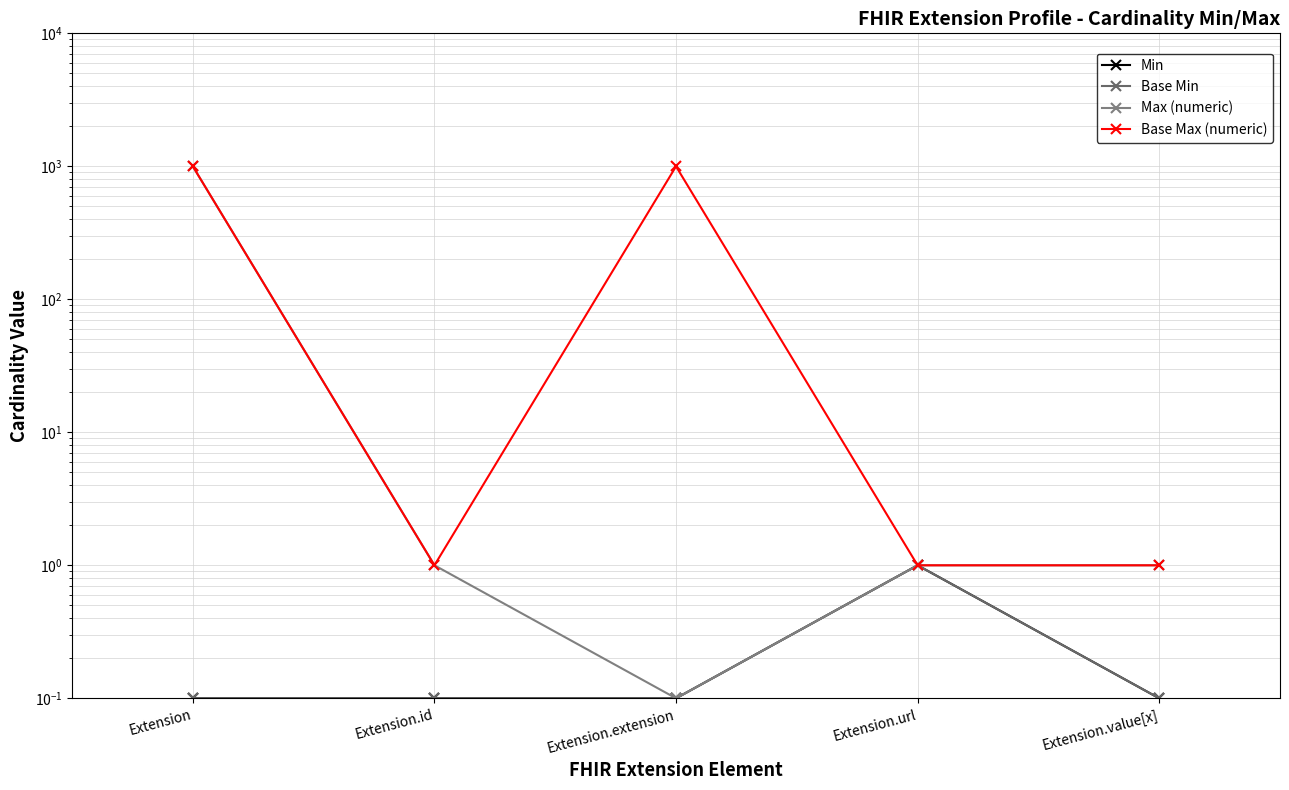

The value of Base Max (numeric) at Extension.id is 0.4. True or false?

False